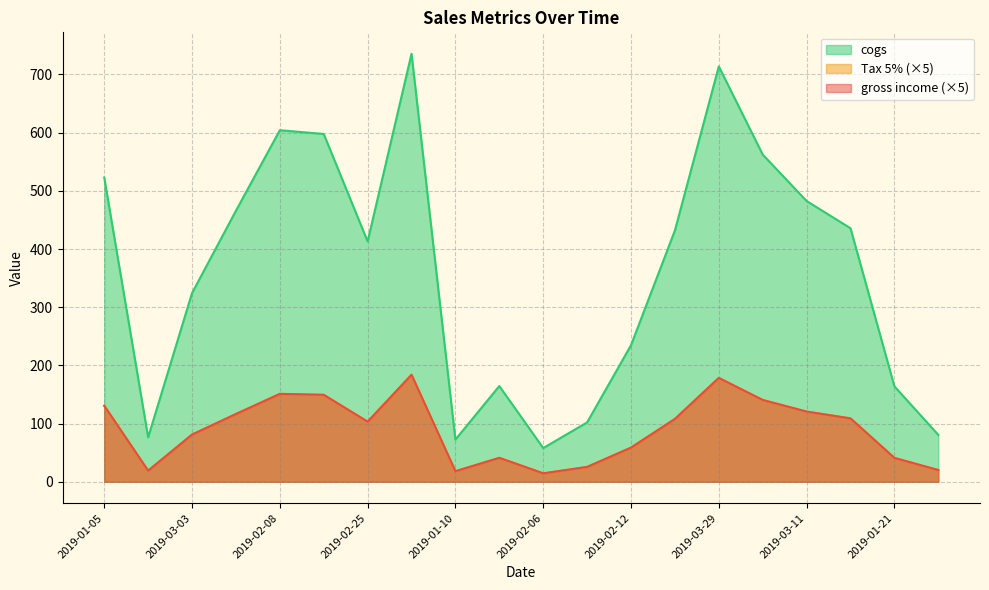

True or false: gross income and cogs cross at least once.

False